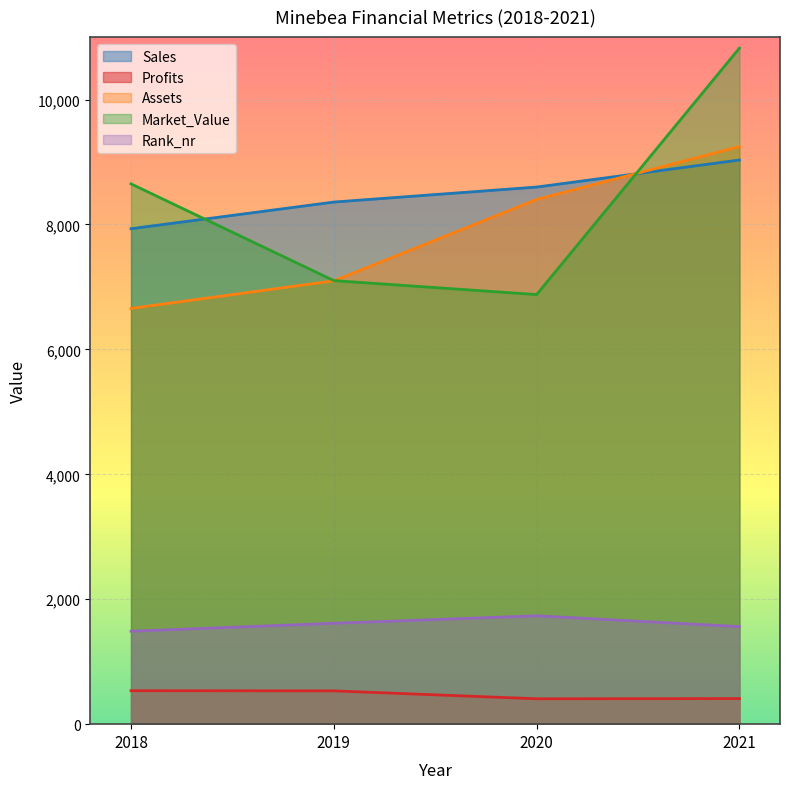

What is the difference between the Profits values at 2020 and 2021?

3.2